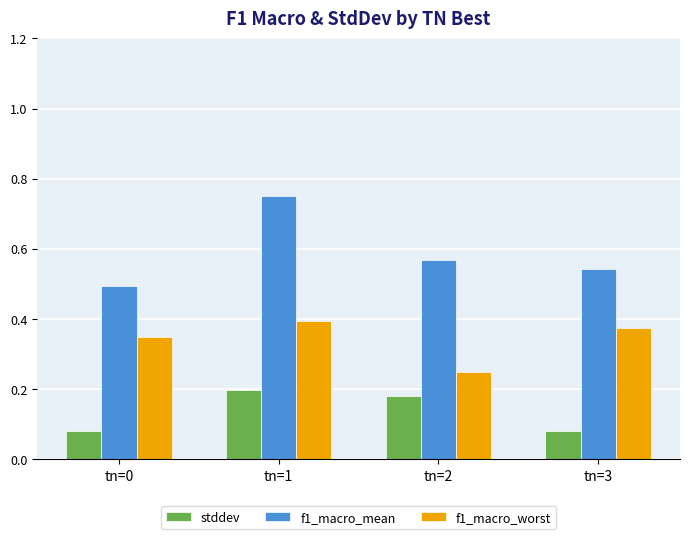

Which series has the largest range (max minus min)?

f1_macro_mean